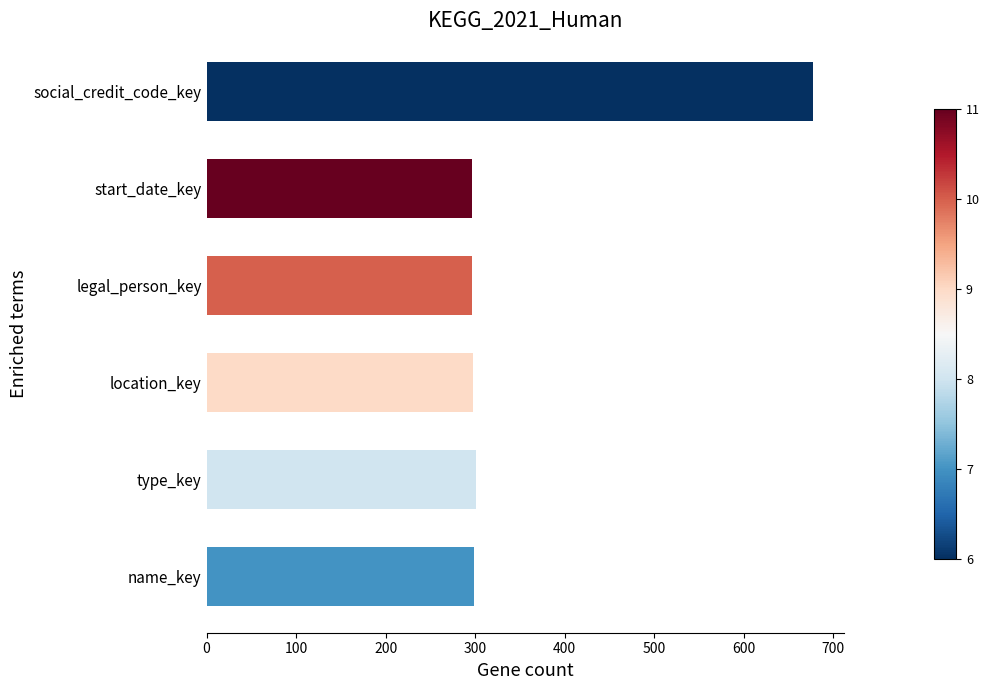

True or false: the data shows 297 at legal_person_key.

True